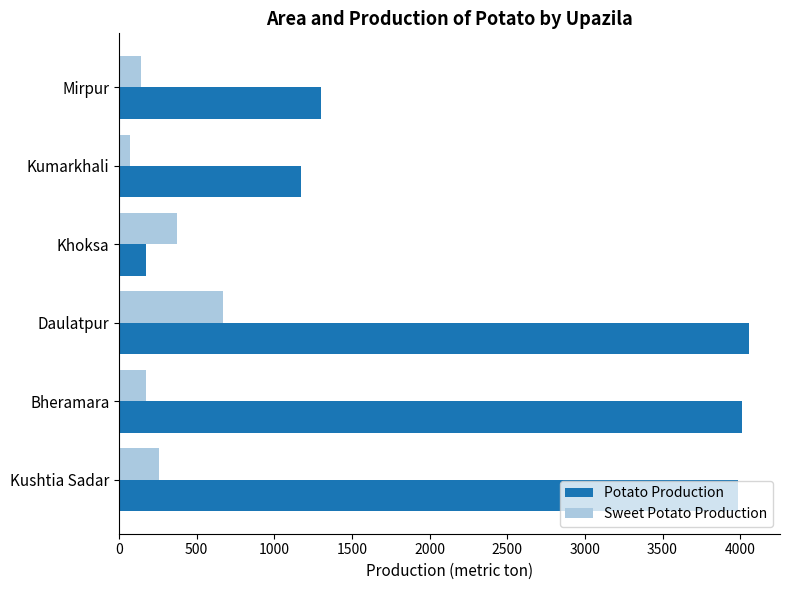

Is the value of Potato Production at Kumarkhali greater than the value of Sweet Potato Production at Kumarkhali?

Yes